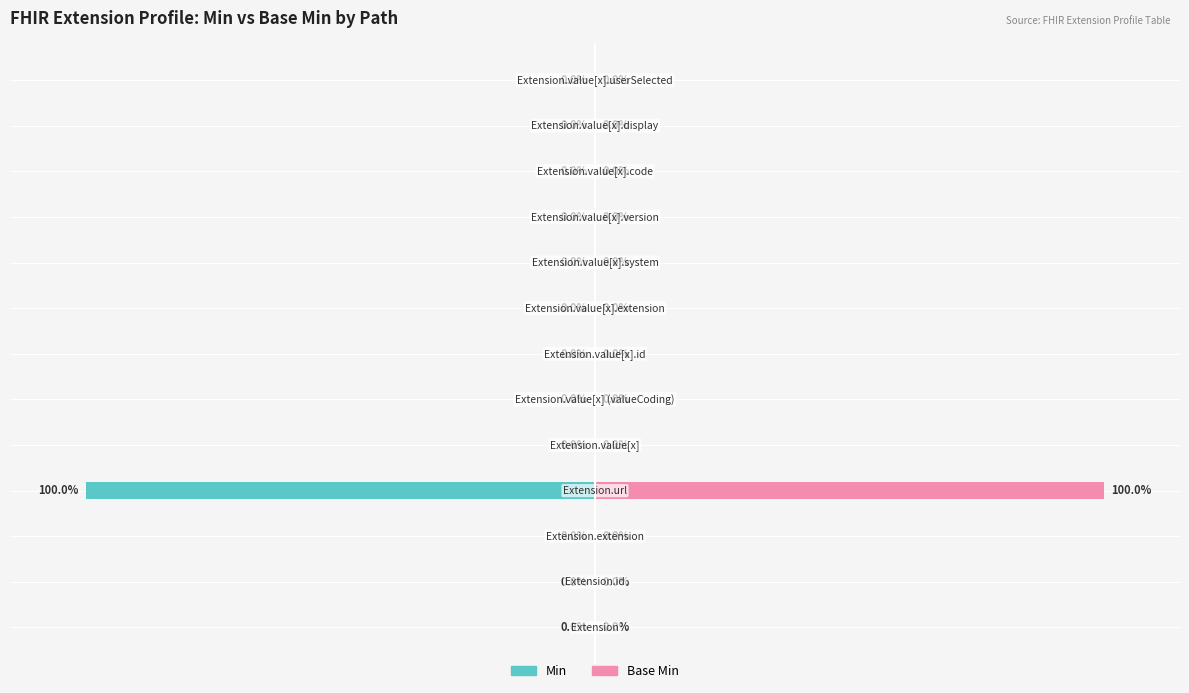

True or false: Min has a value of 0 at 5.

True